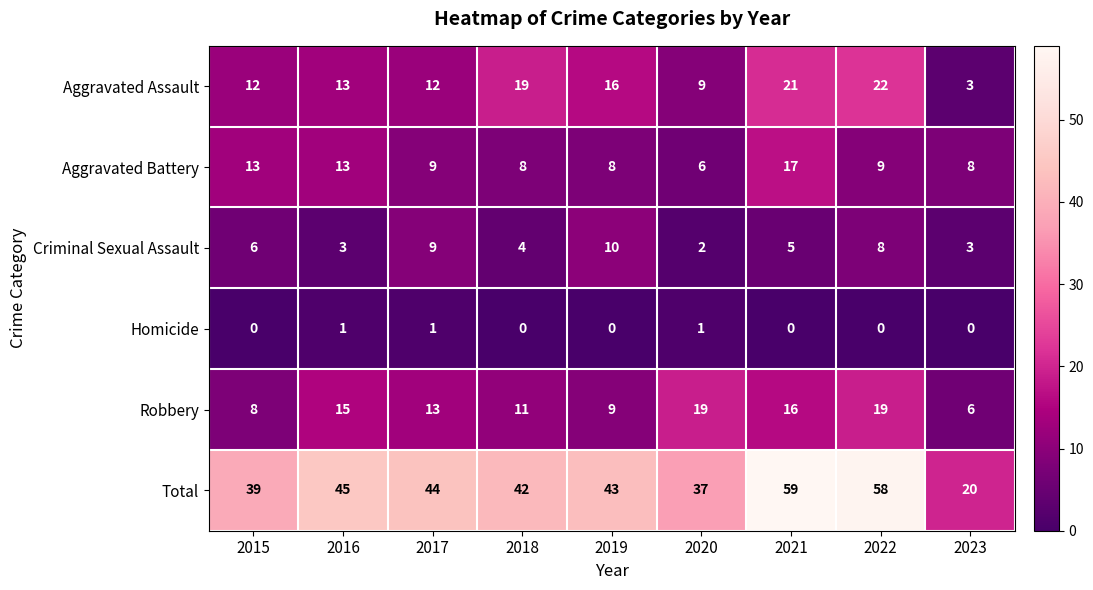

What is the sum of the Criminal Sexual Assault values at 2018 and 2019?

14